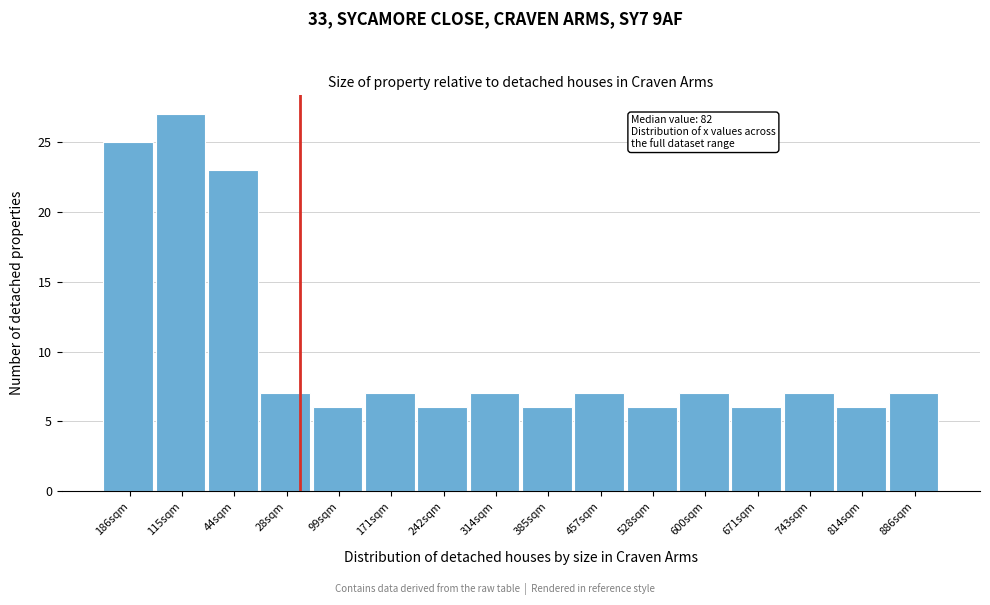

Reading left to right, extract all data points from this chart.

186sqm=25	115sqm=27	44sqm=23	28sqm=7	99sqm=6	171sqm=7	242sqm=6	314sqm=7	385sqm=6	457sqm=7	528sqm=6	600sqm=7	671sqm=6	743sqm=7	814sqm=6	886sqm=7